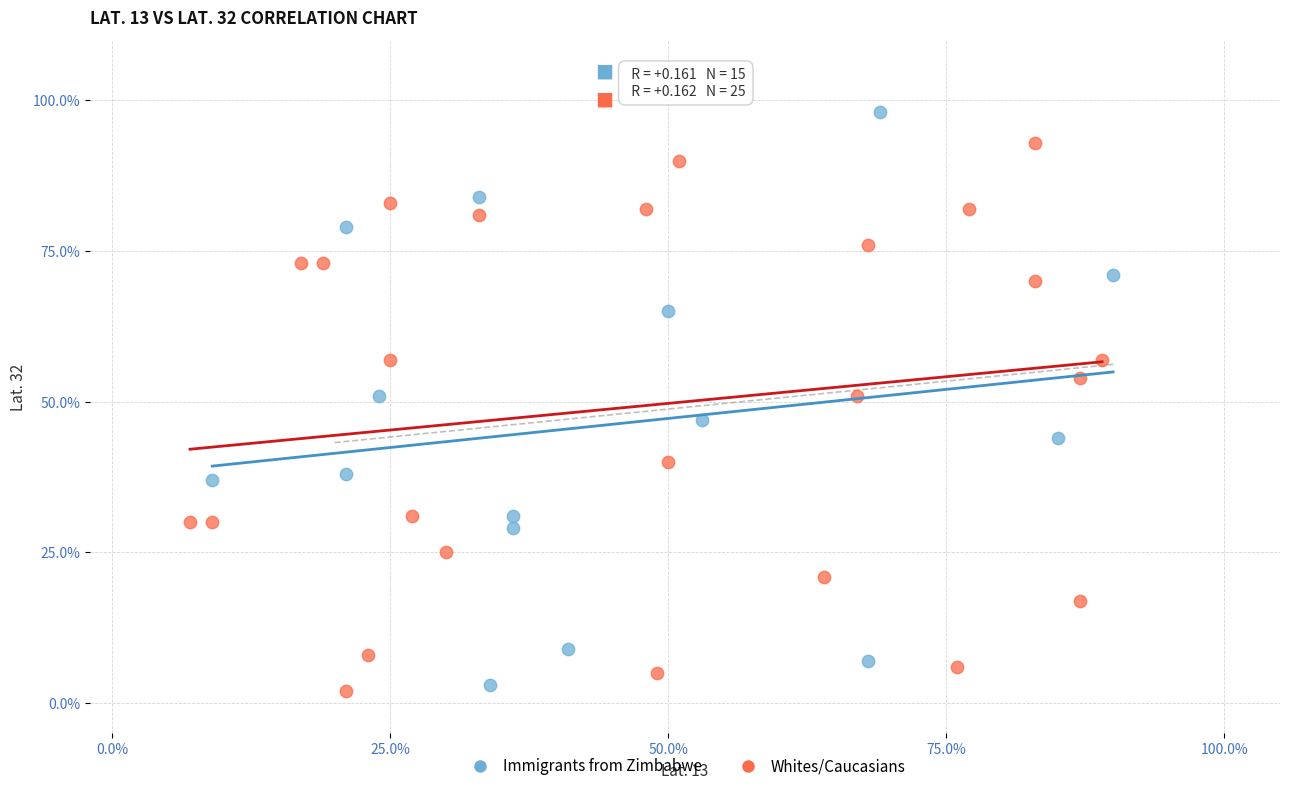

Which series contains the highest Y value?

Immigrants from Zimbabwe